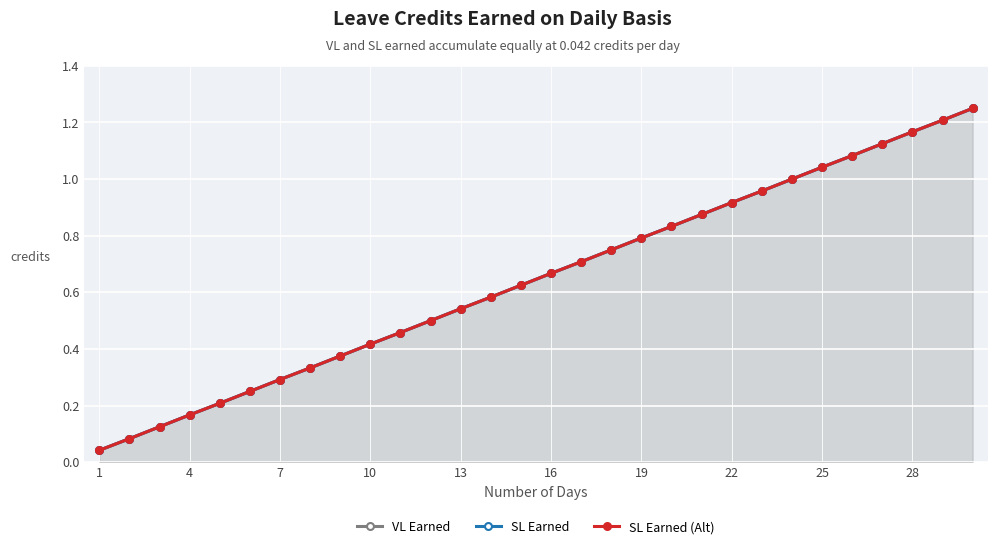

Which series has the largest range (max minus min)?

VL Earned